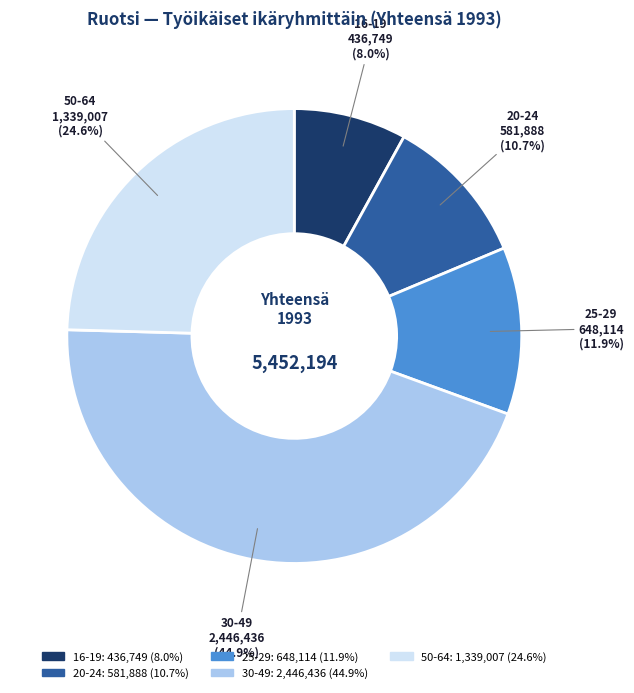

Do 30-49 and 50-64 together represent more than half of the pie?

Yes